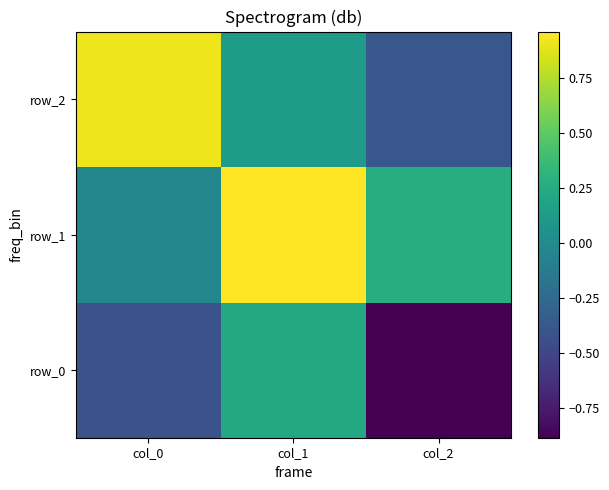

Which series has the largest total across all categories?

row_1